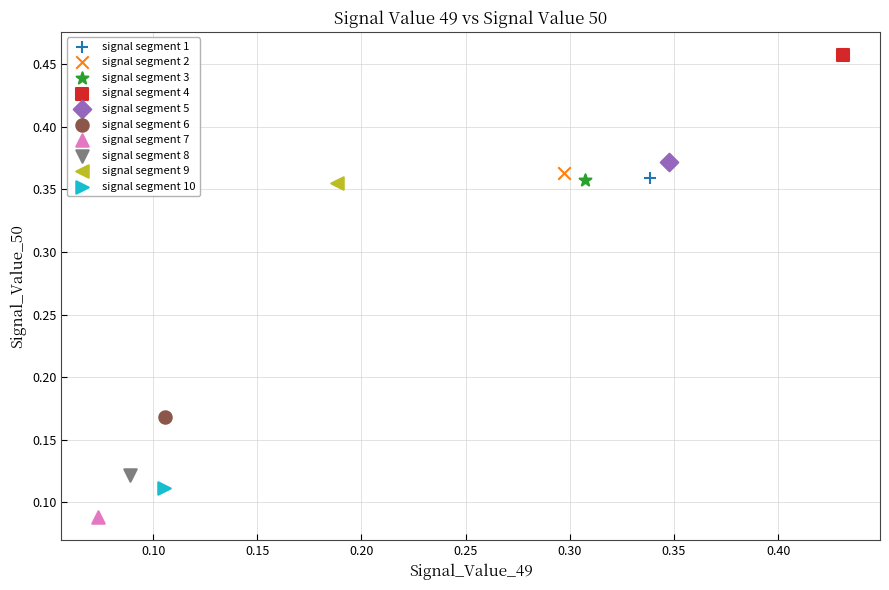

What are all the series names shown in the legend?

signal segment 1, signal segment 2, signal segment 3, signal segment 4, signal segment 5, signal segment 6, signal segment 7, signal segment 8, signal segment 9, signal segment 10